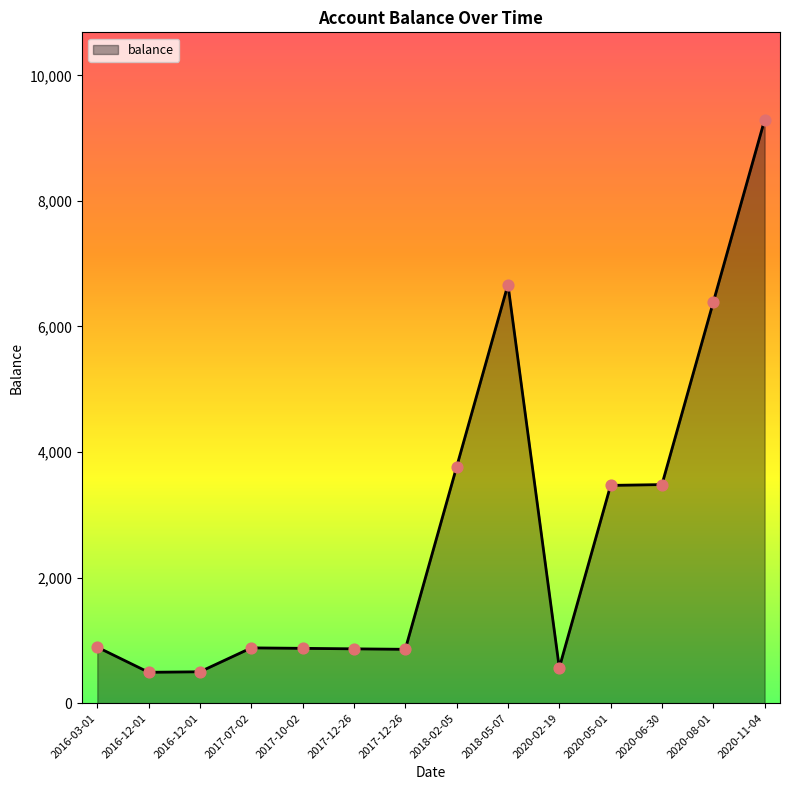

What is the change in value from 2018-05-07 to 2020-11-04?

+2623.6